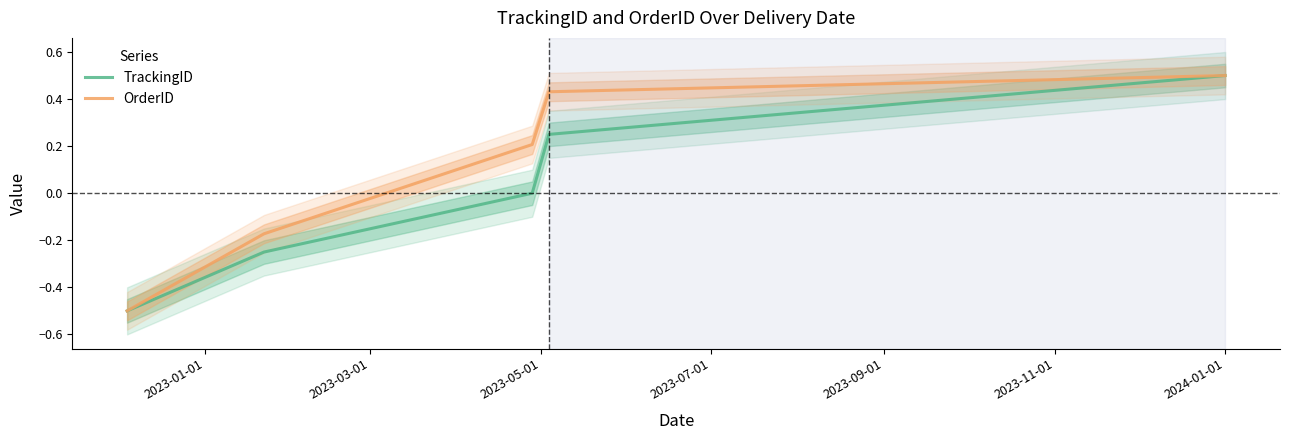

What is the highest value of the TrackingID series?

0.5